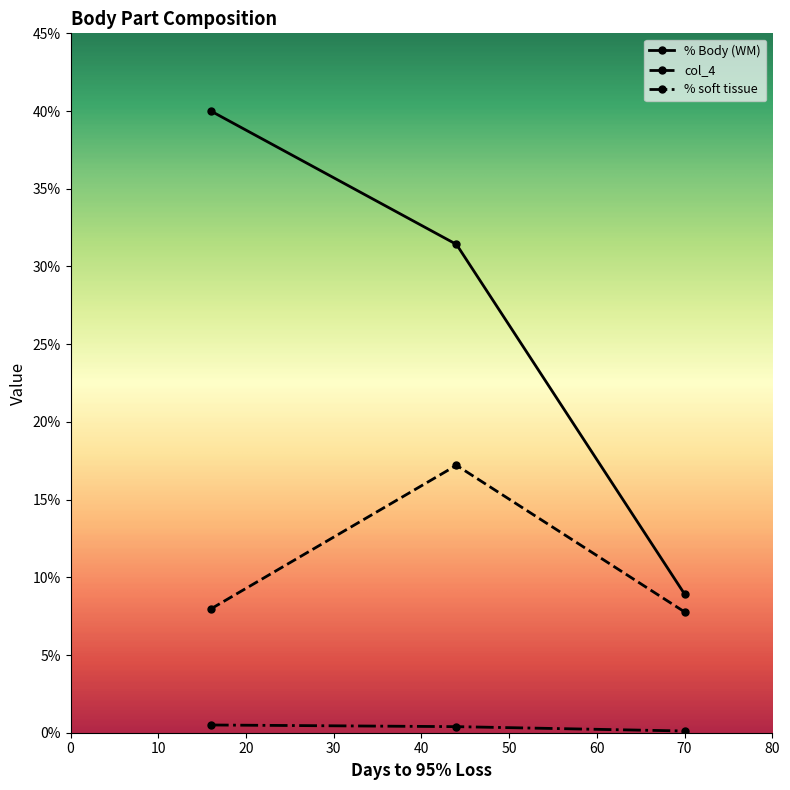

Which series has the widest spread of values?

% Body (WM)